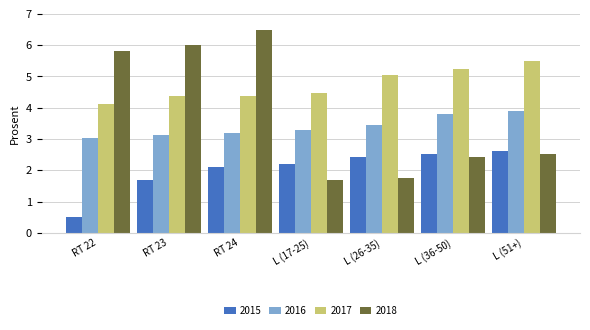

Rank the categories by 2018 value from highest to lowest.

RT 24, RT 23, RT 22, L (51+), L (36-50), L (26-35), L (17-25)